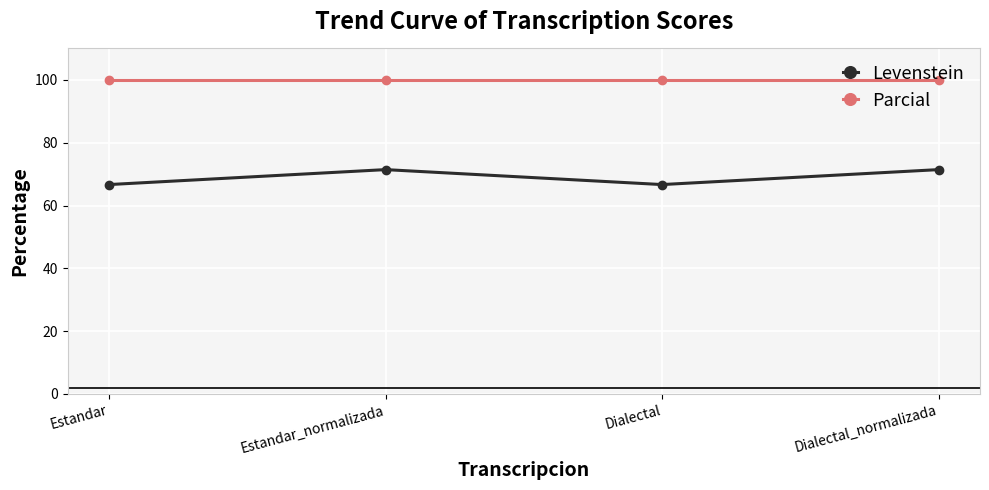

How many series are shown in this chart?

2